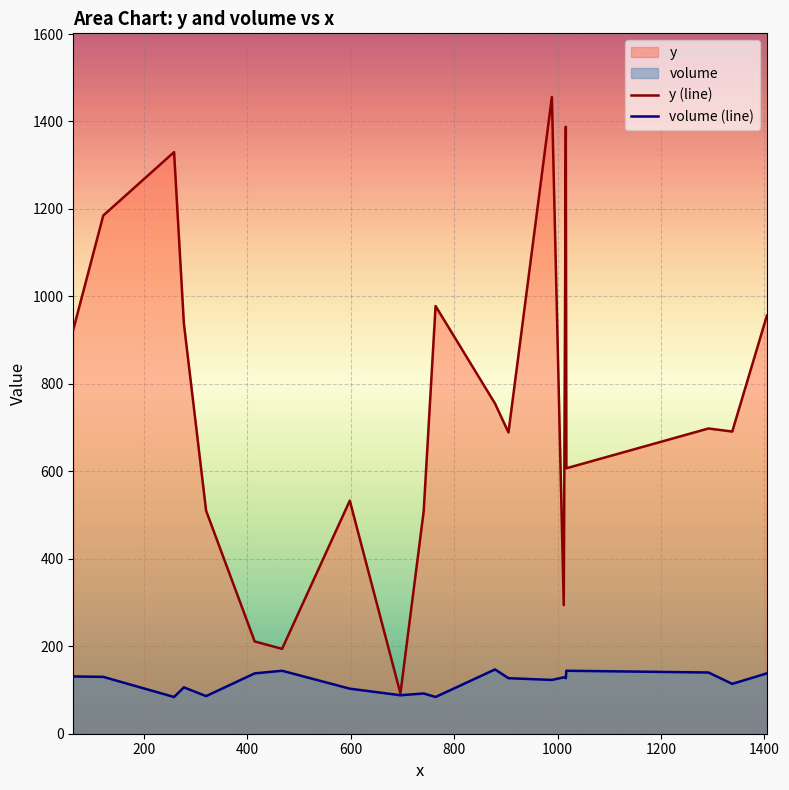

Which series has the widest spread of values?

y (line)